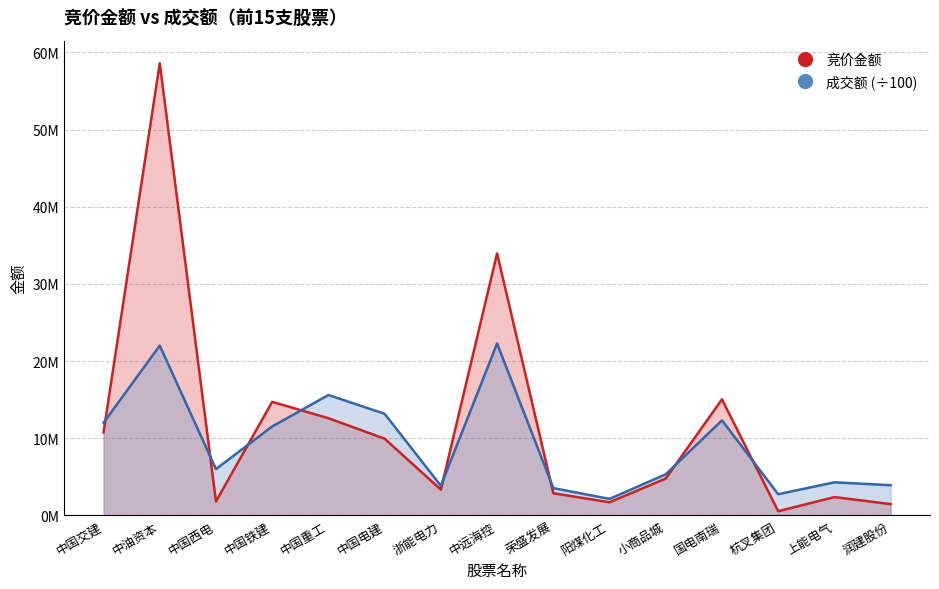

Reading right to left, extract all data points from this chart.

竞价金额: 润建股份=1456248.0	上能电气=2364208.0	杭叉集团=533455.0	国电南瑞=15035495.0	小商品城=4769265.0	阳煤化工=1690962.0	荣盛发展=2861170.0	中远海控=33956058.0	浙能电力=3331210.0	中国电建=9932670.0	中国重工=12587550.0	中国铁建=14712165.0	中国西电=1799172.0	中油资本=58601381.0	中国交建=10757974.0
成交额: 润建股份=3907546.5	上能电气=4278610.3	杭叉集团=2736749.0	国电南瑞=12309230.9	小商品城=5320989.0	阳煤化工=2130580.4	荣盛发展=3528731.7	中远海控=22276636.1	浙能电力=3830218.0	中国电建=13161157.4	中国重工=15597615.5	中国铁建=11519727.7	中国西电=5997466.3	中油资本=22002210.4	中国交建=11995727.6